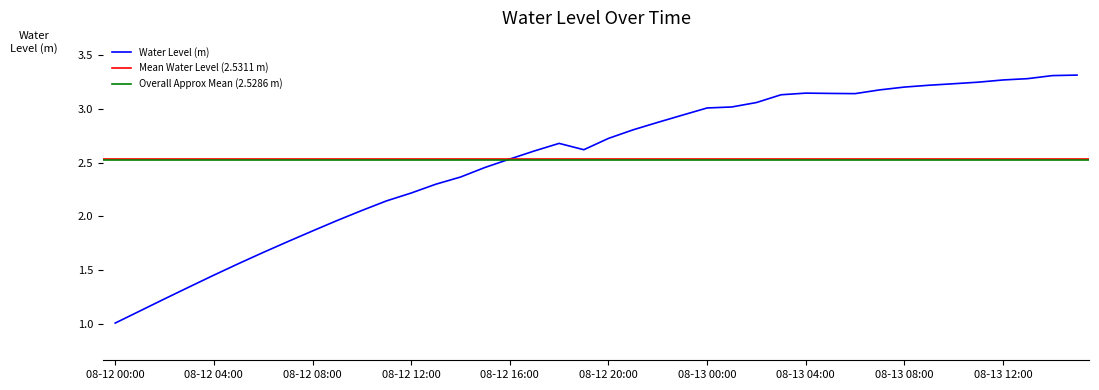

How many categories are shown in the chart?

40